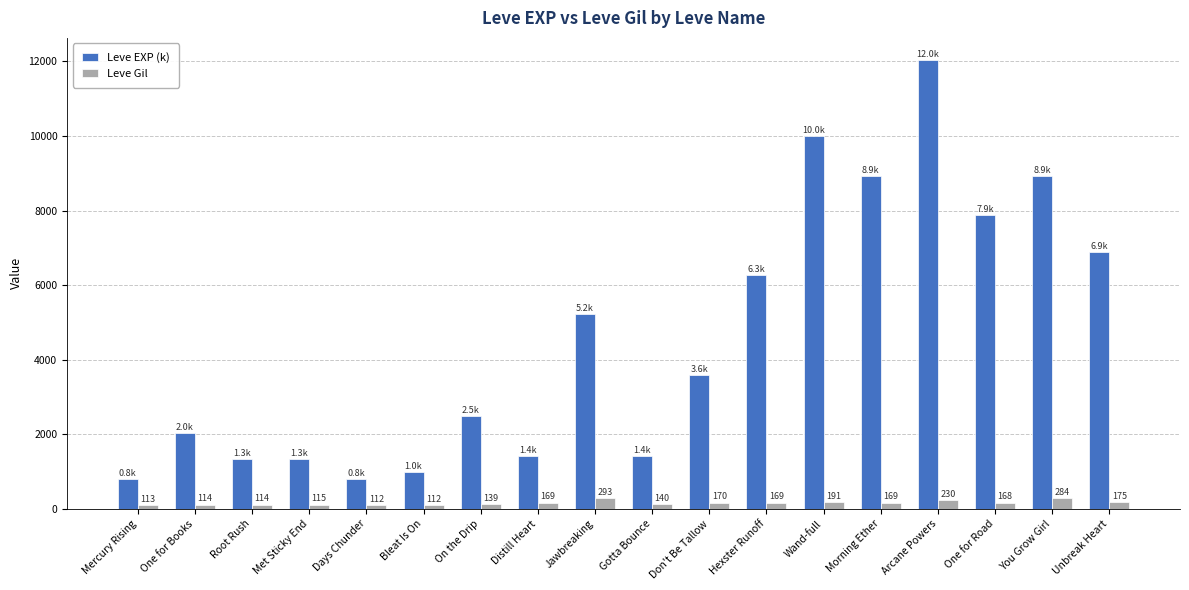

Are the bars grouped side by side (vs. stacked)?

Yes